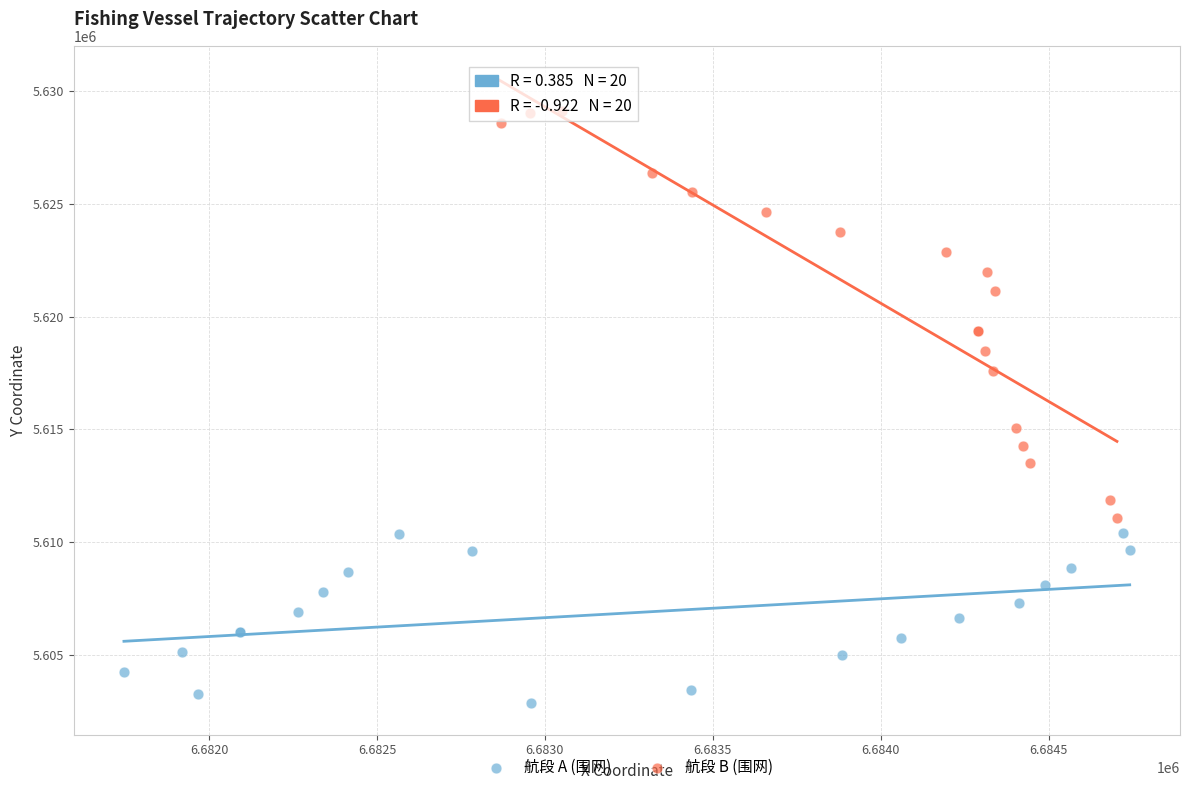

What are all the series names shown in the legend?

航段 A (围网), 航段 B (围网)